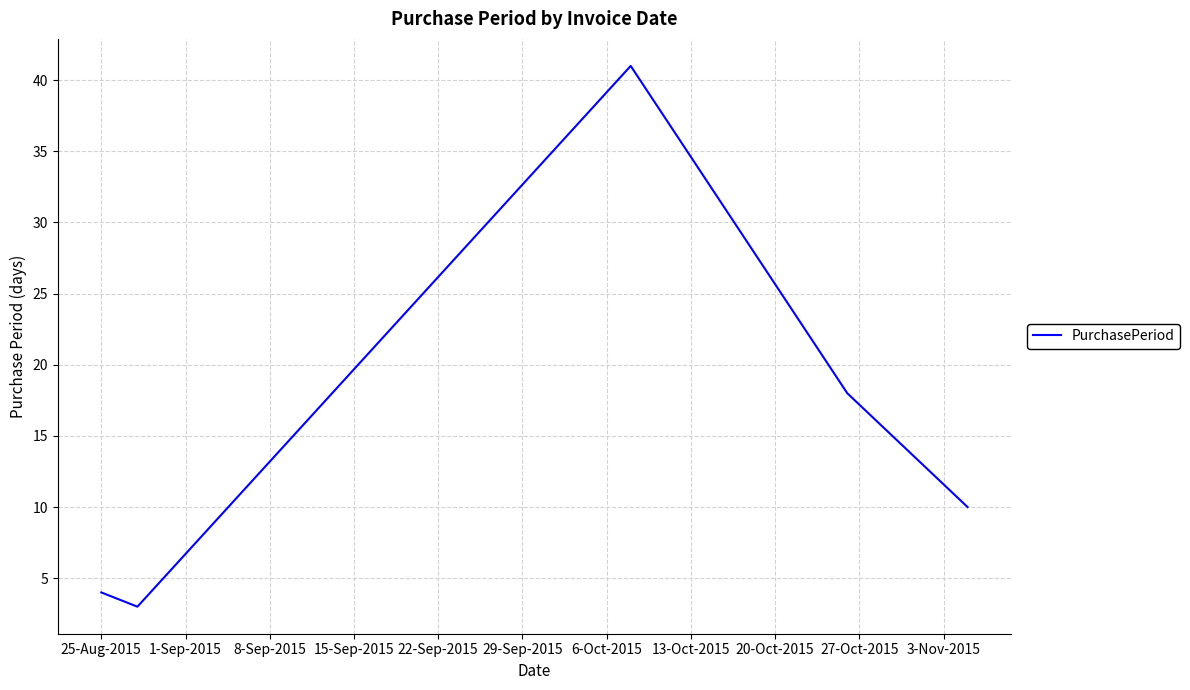

Does the chart display data point markers on the line(s)?

No